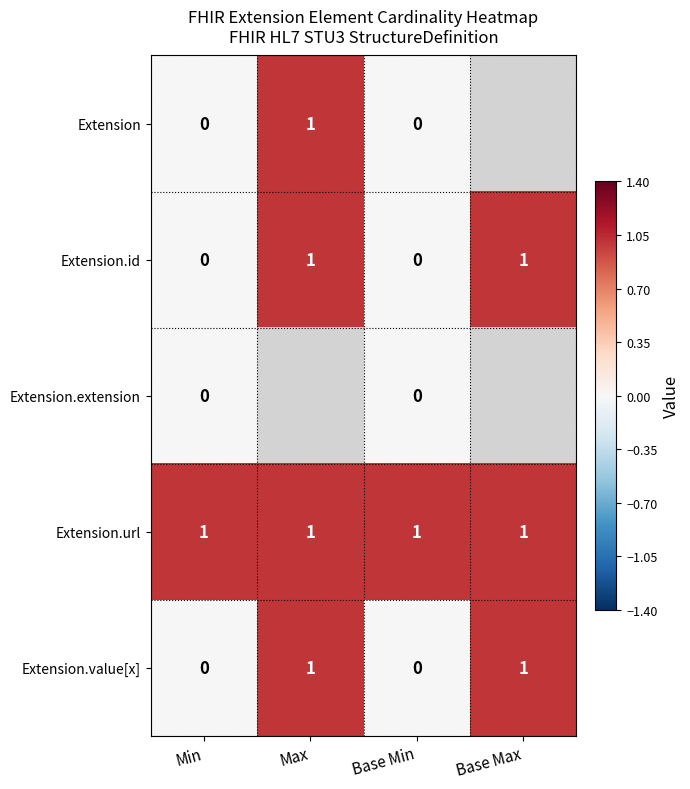

The Extension.id series shows 1 at Max. True or false?

True